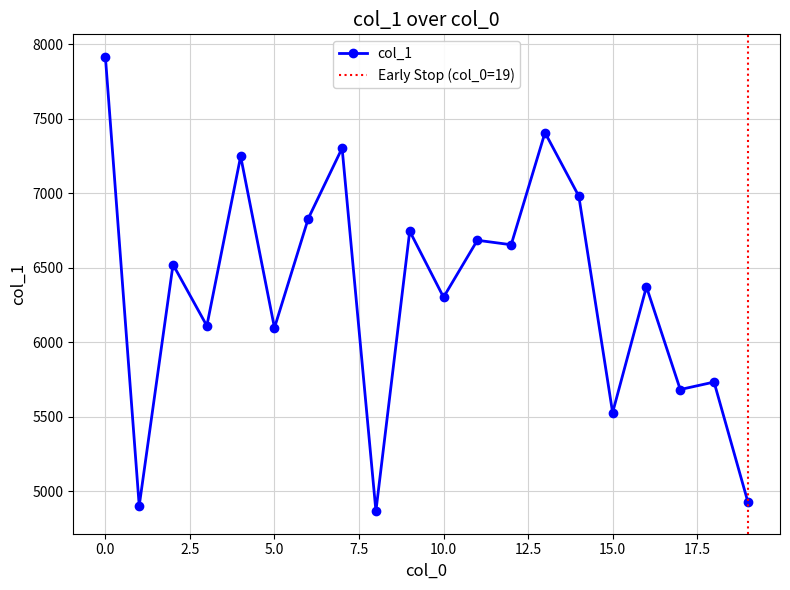

The chart shows a value of 4869 at 8. True or false?

True